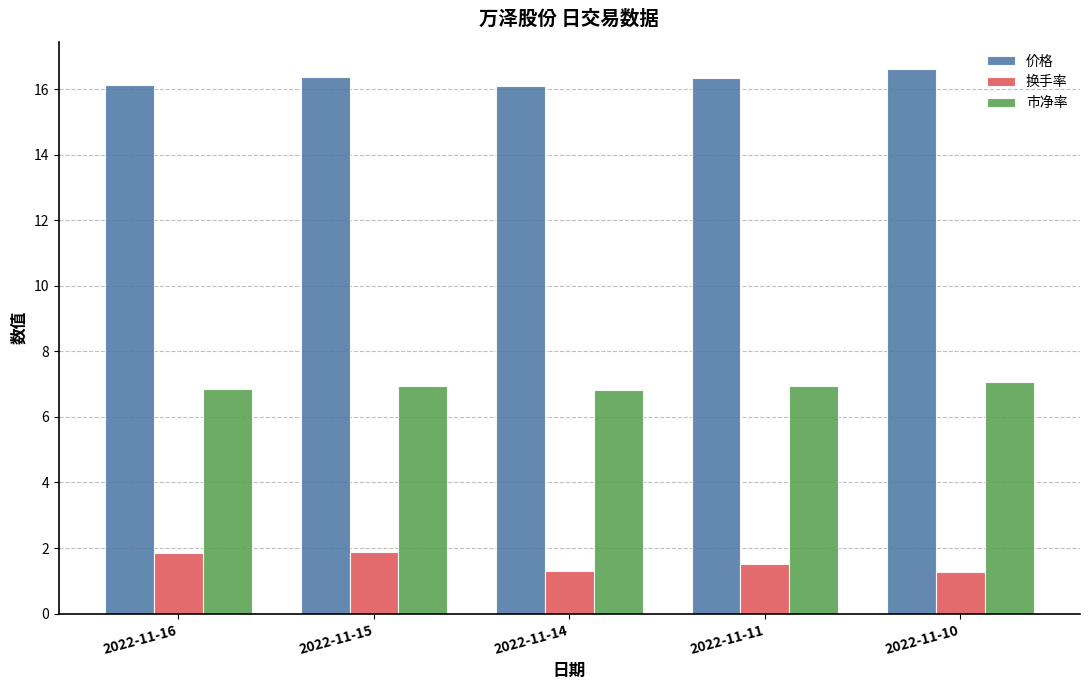

Is it true that 换手率 equals 2.2 at 2022-11-14?

False